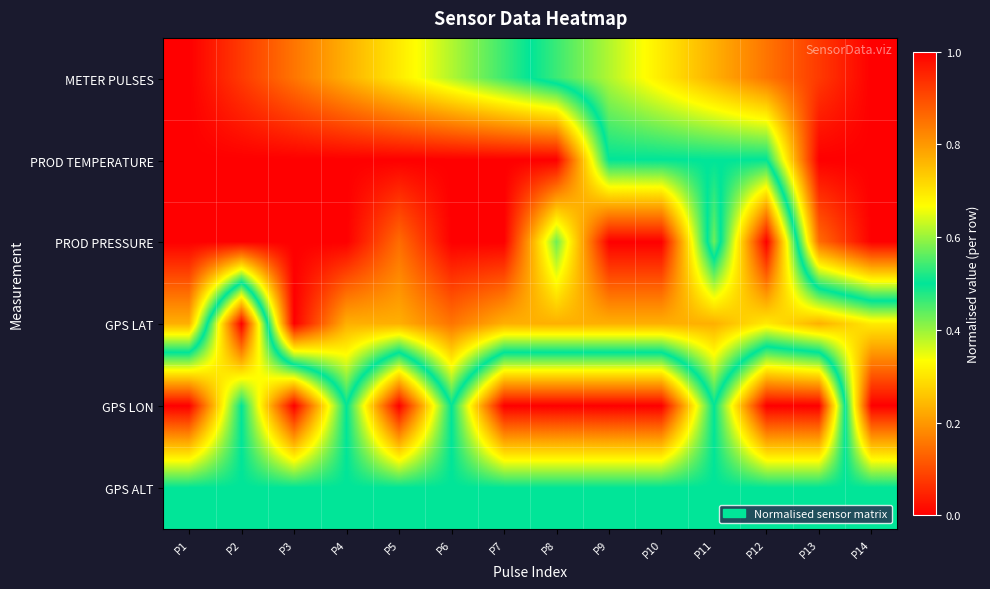

At how many categories does at least one series exceed 0?

14